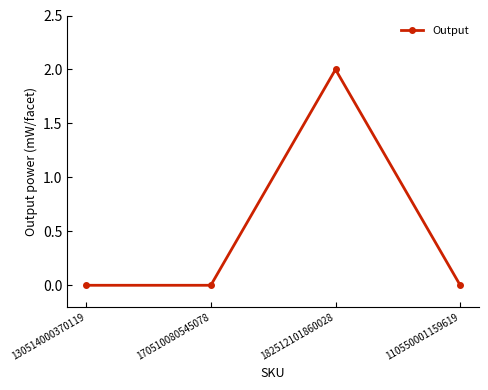

Reading right to left, extract all data points from this chart.

0	2	0	0